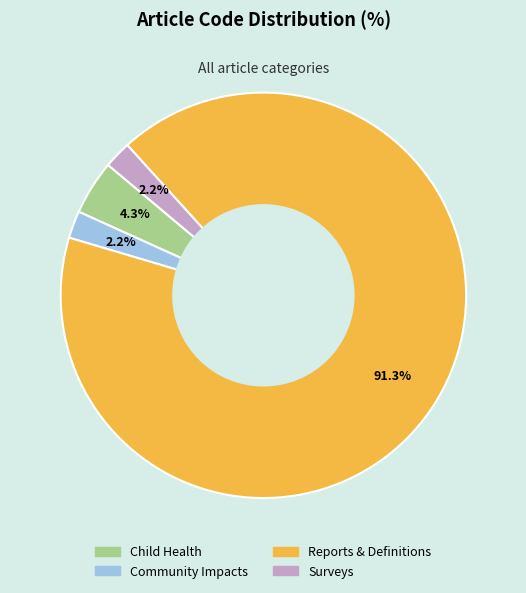

What is the ratio of the value at Community Impacts to the value at Child Health?

0.5